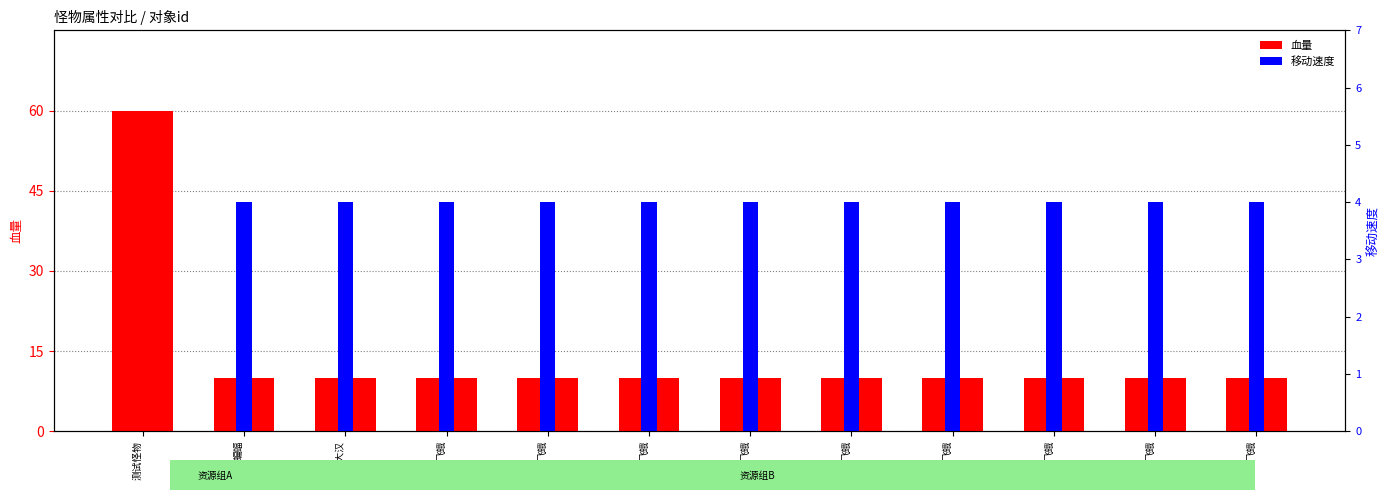

Is the value of 移动速度 at 测试怪物 greater than the value of 血量 at 飞蛾?

No